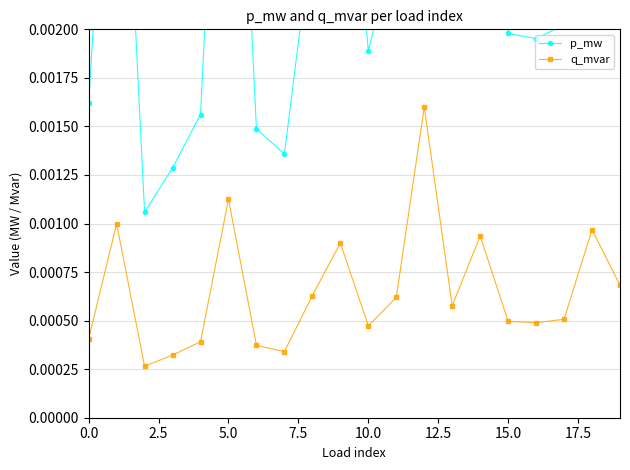

The q_mvar series shows 0.0 at 2.5. True or false?

False